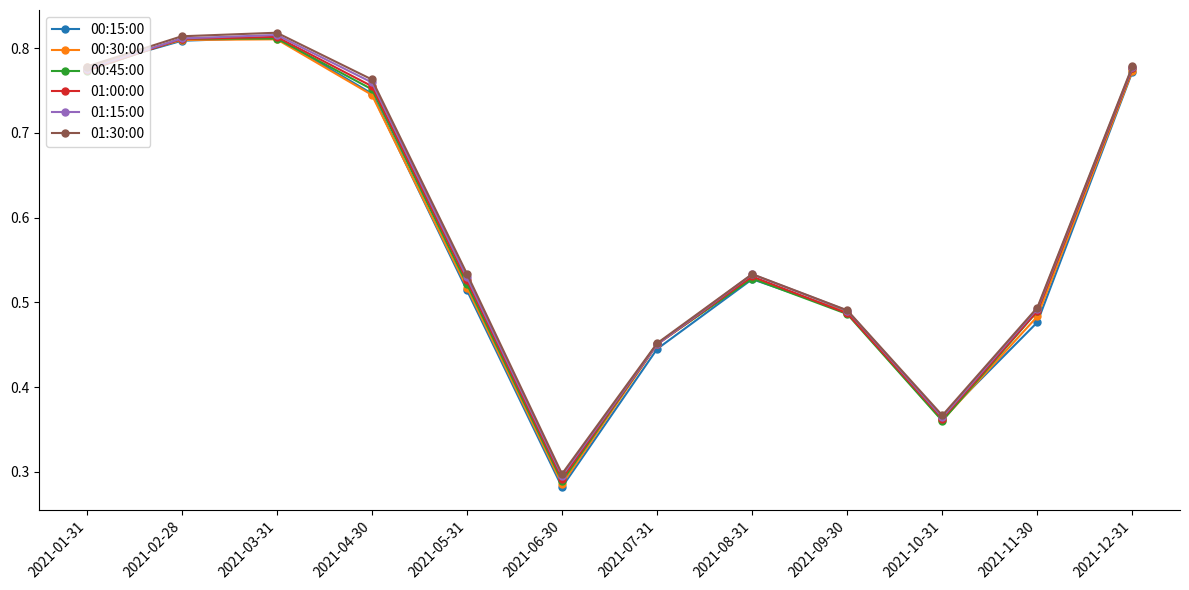

Which label corresponds to the smallest value in the chart?

2021-06-30